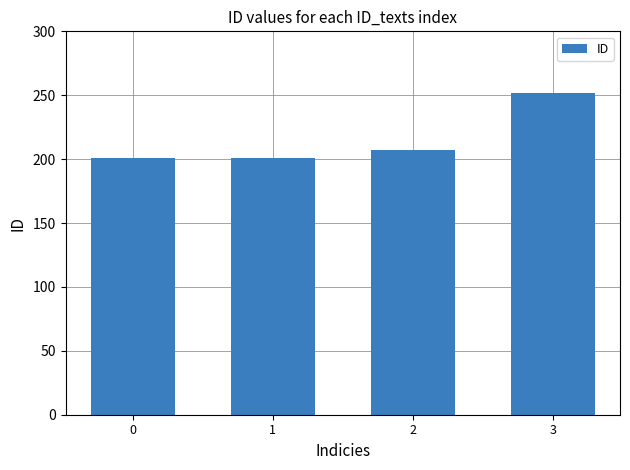

How many data points are less than 207?

2